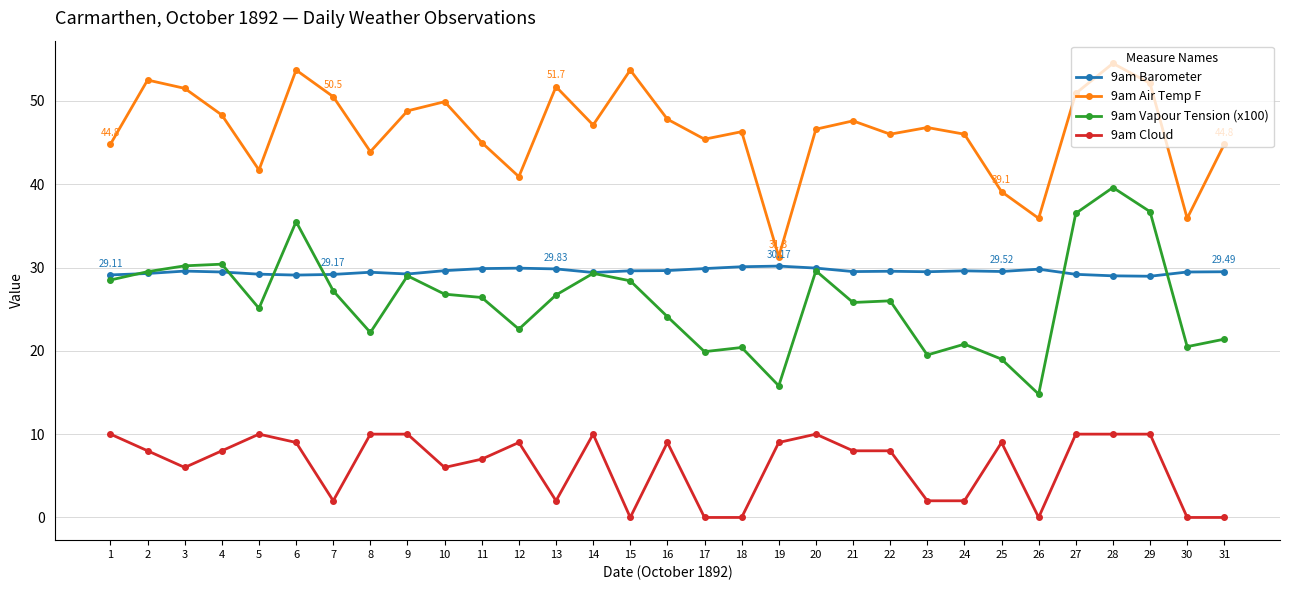

What is the spread (max minus min) of values at 17?

45.4